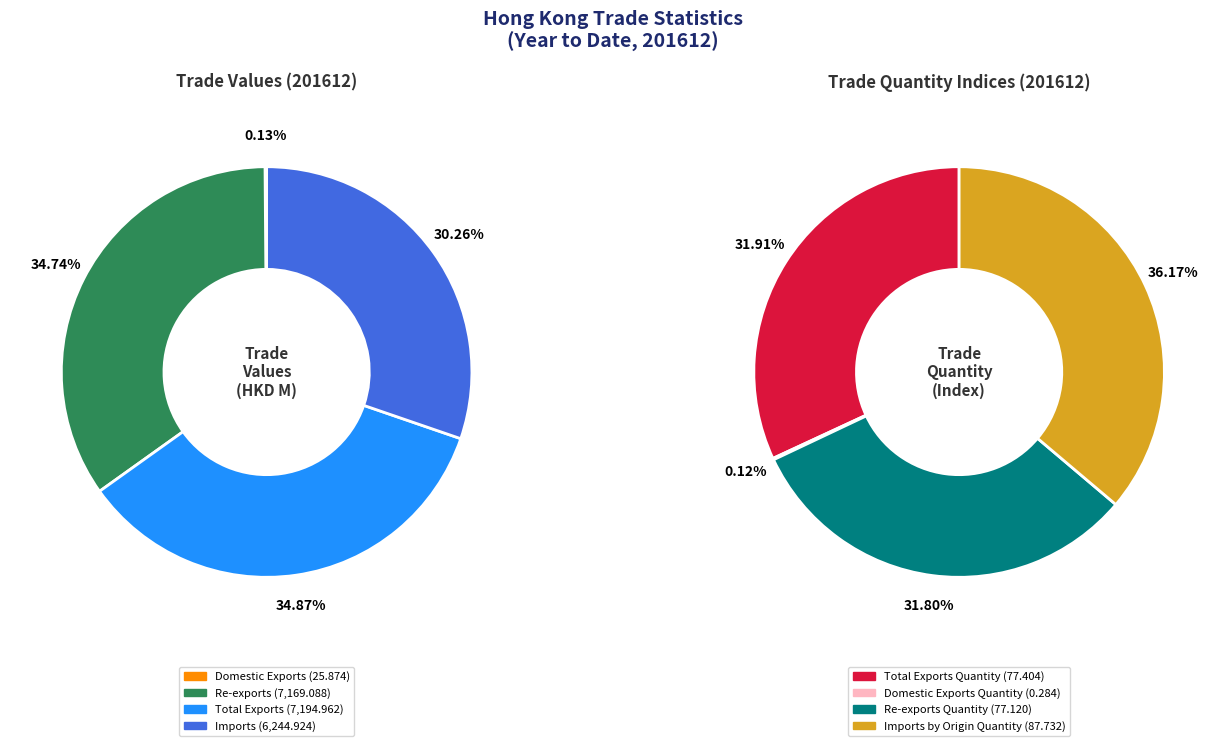

Combined, do Re-exports and Re-exports Quantity account for over 50%?

No